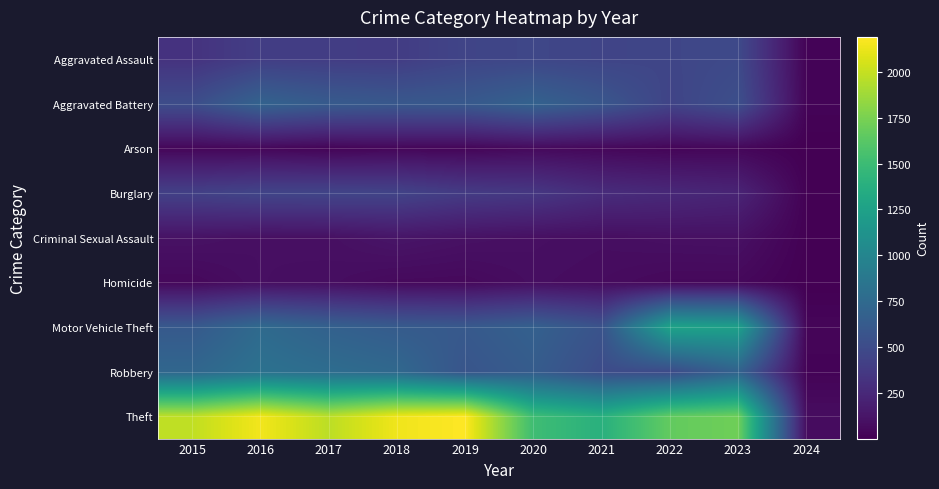

What is the smallest value displayed?

1